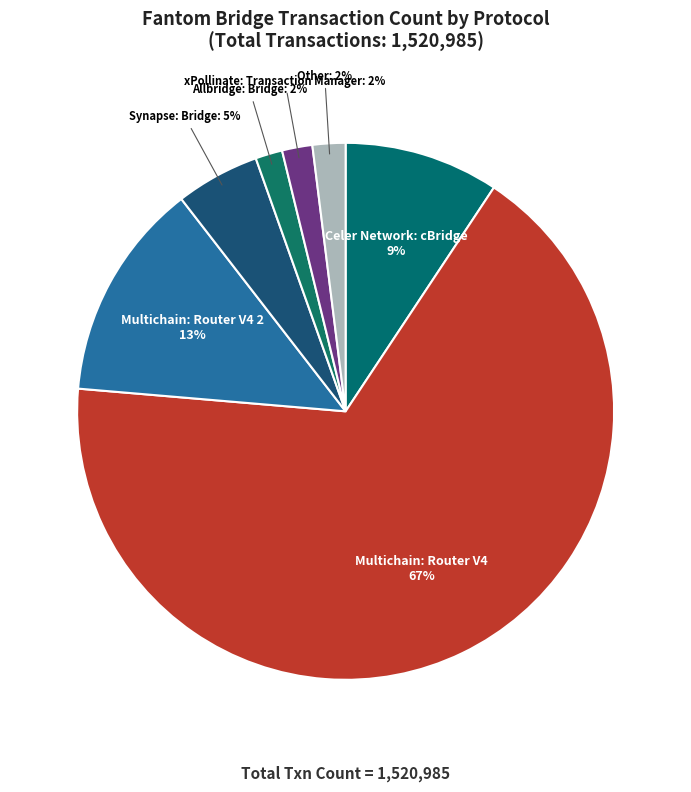

Which slice represents more than half of the pie?

Multichain: Router V4